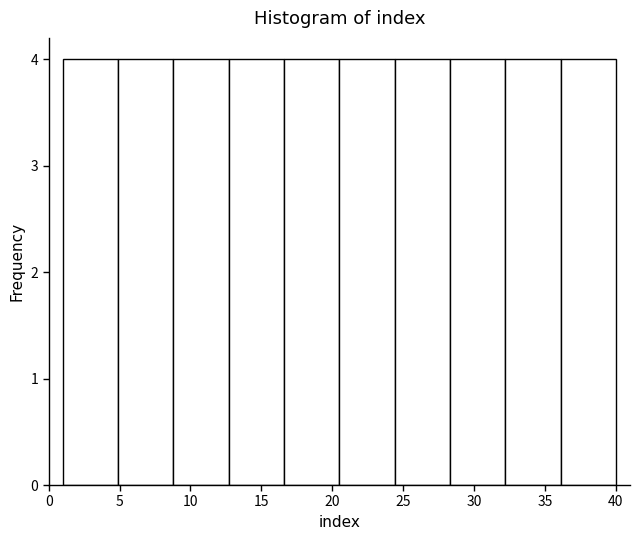

How tall is the bar that spans 28.3 to 32.2 on the x-axis? Neither the bar edges nor the heights are printed on the chart, so give them approximately, as read against the axes.

4